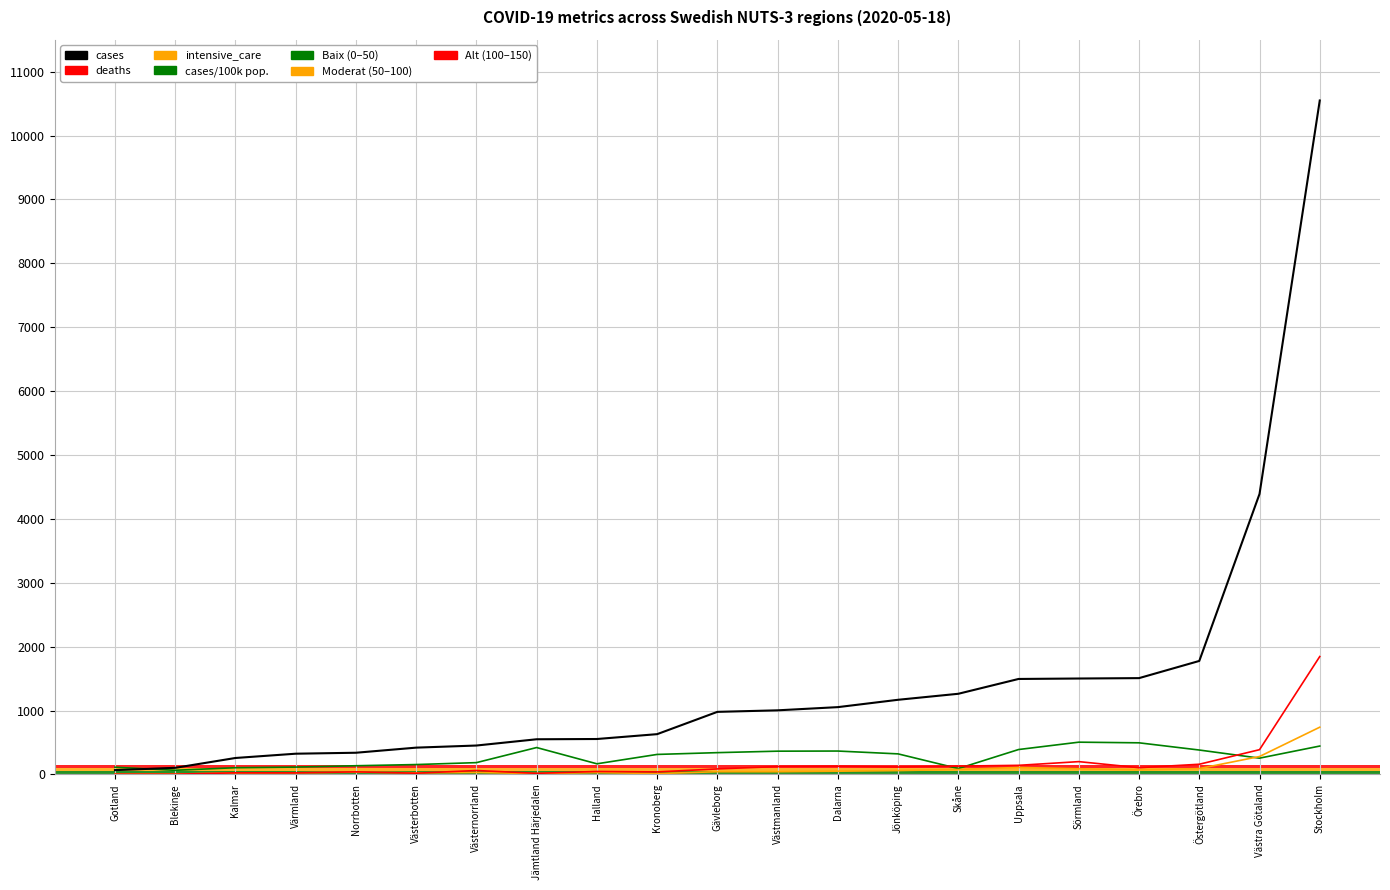

Which series changed the most between Västerbotten and Stockholm?

cases